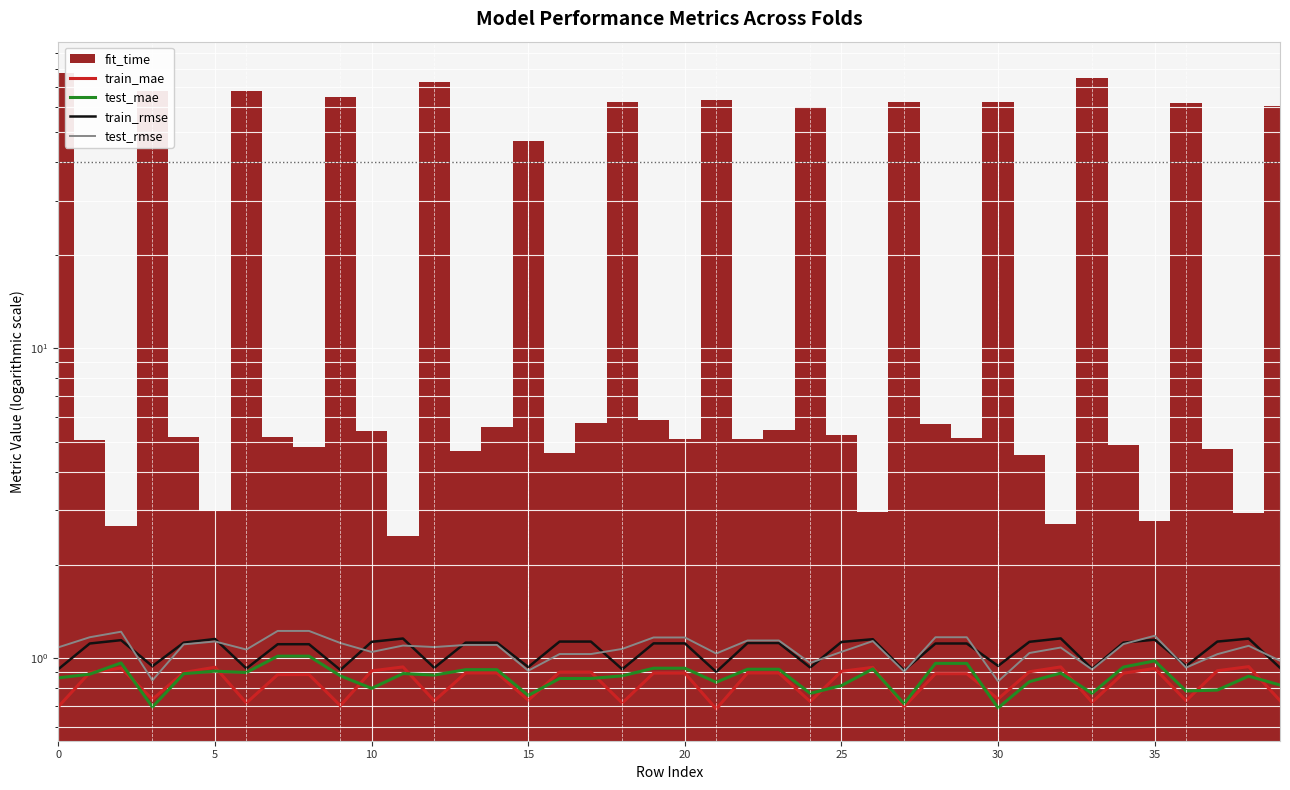

How many lines are shown in the chart?

4